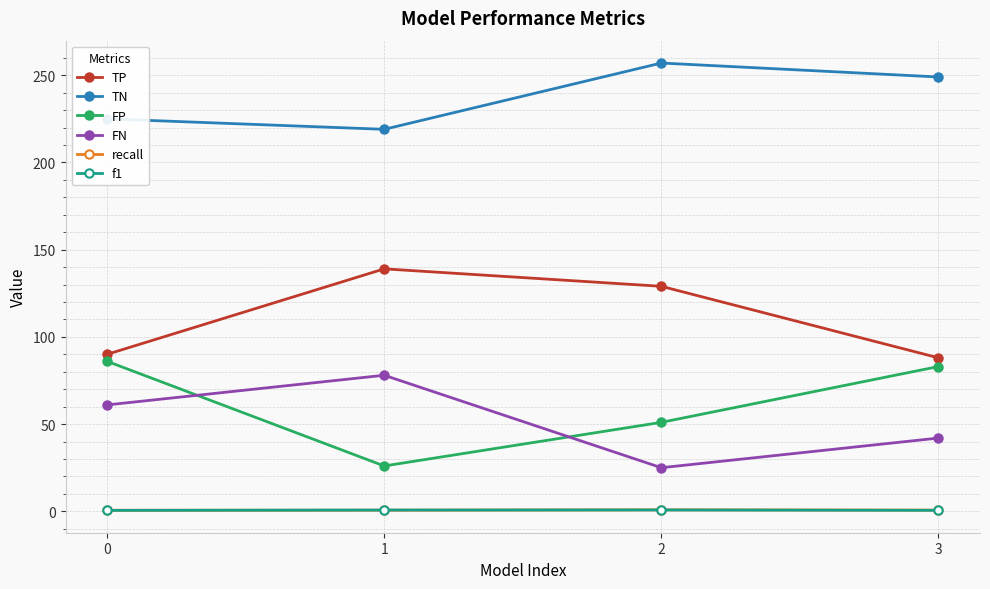

True or false: FN and f1 cross at least once.

False